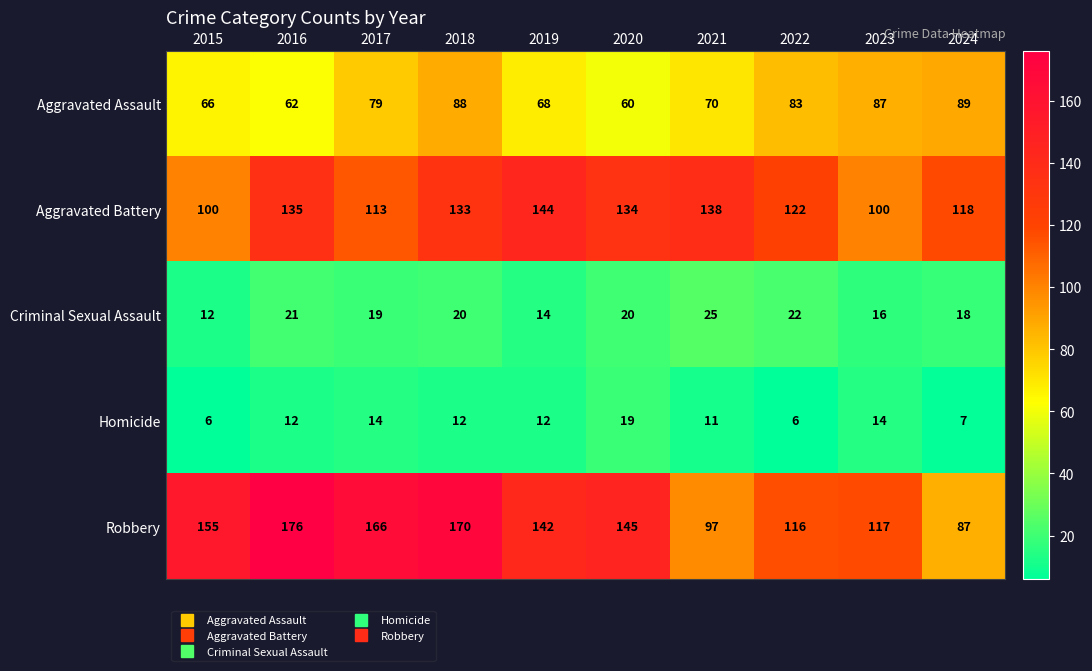

What is the average value of the Robbery series?

137